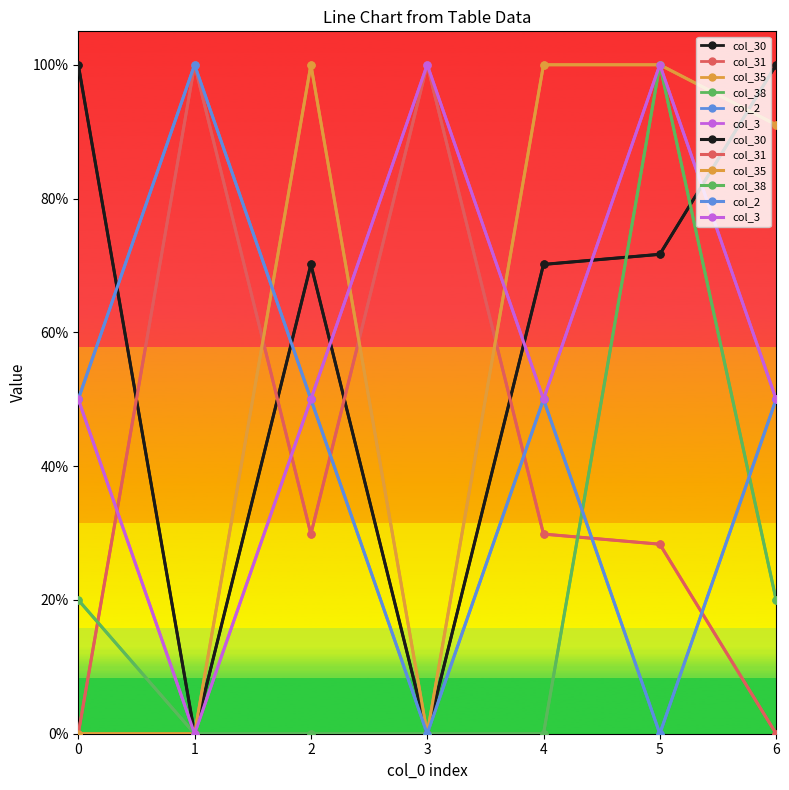

Which category has the lowest value across all series?

1